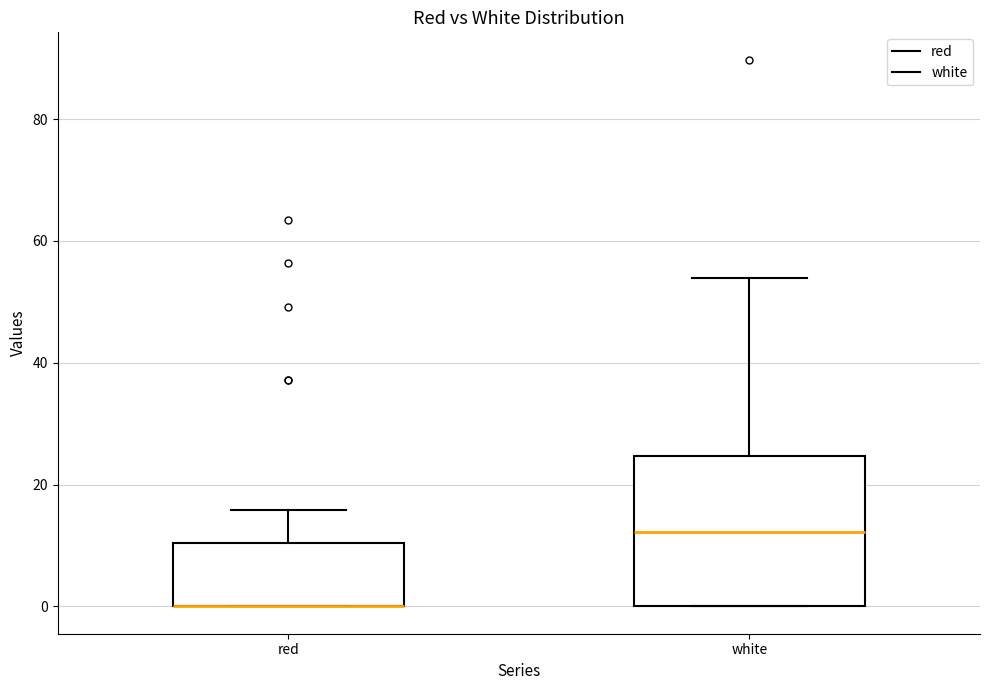

Reading left to right, read every box against the y-axis: the position of its median line, the range the box covers, and the ends of its whiskers. The values are not printed on the chart, so give them approximately, as read against the axis.

red: median 0 (drawn on the box's lower edge), box 0 to 10, whiskers 0 to 16
white: median 12, box 0 to 24, whiskers 0 to 54